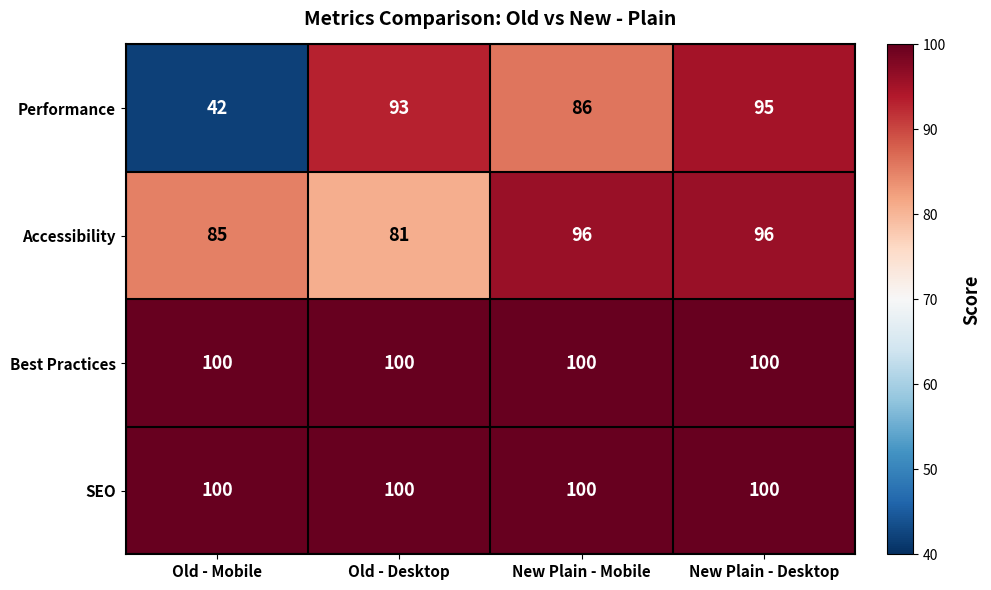

What is the difference between the highest and lowest values at Old - Mobile?

58